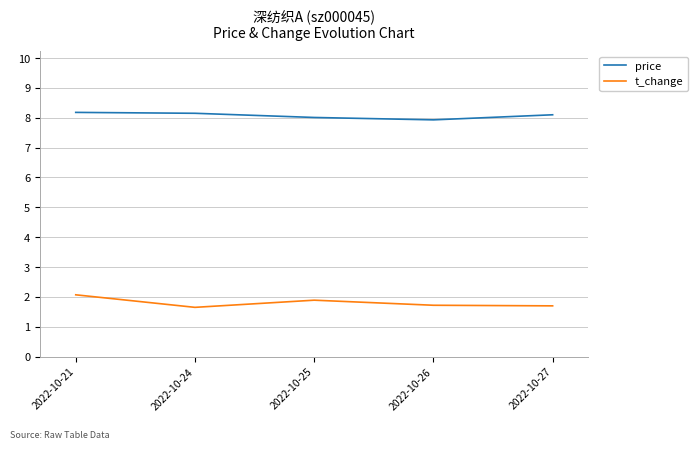

True or false: price and t_change cross at least once.

False